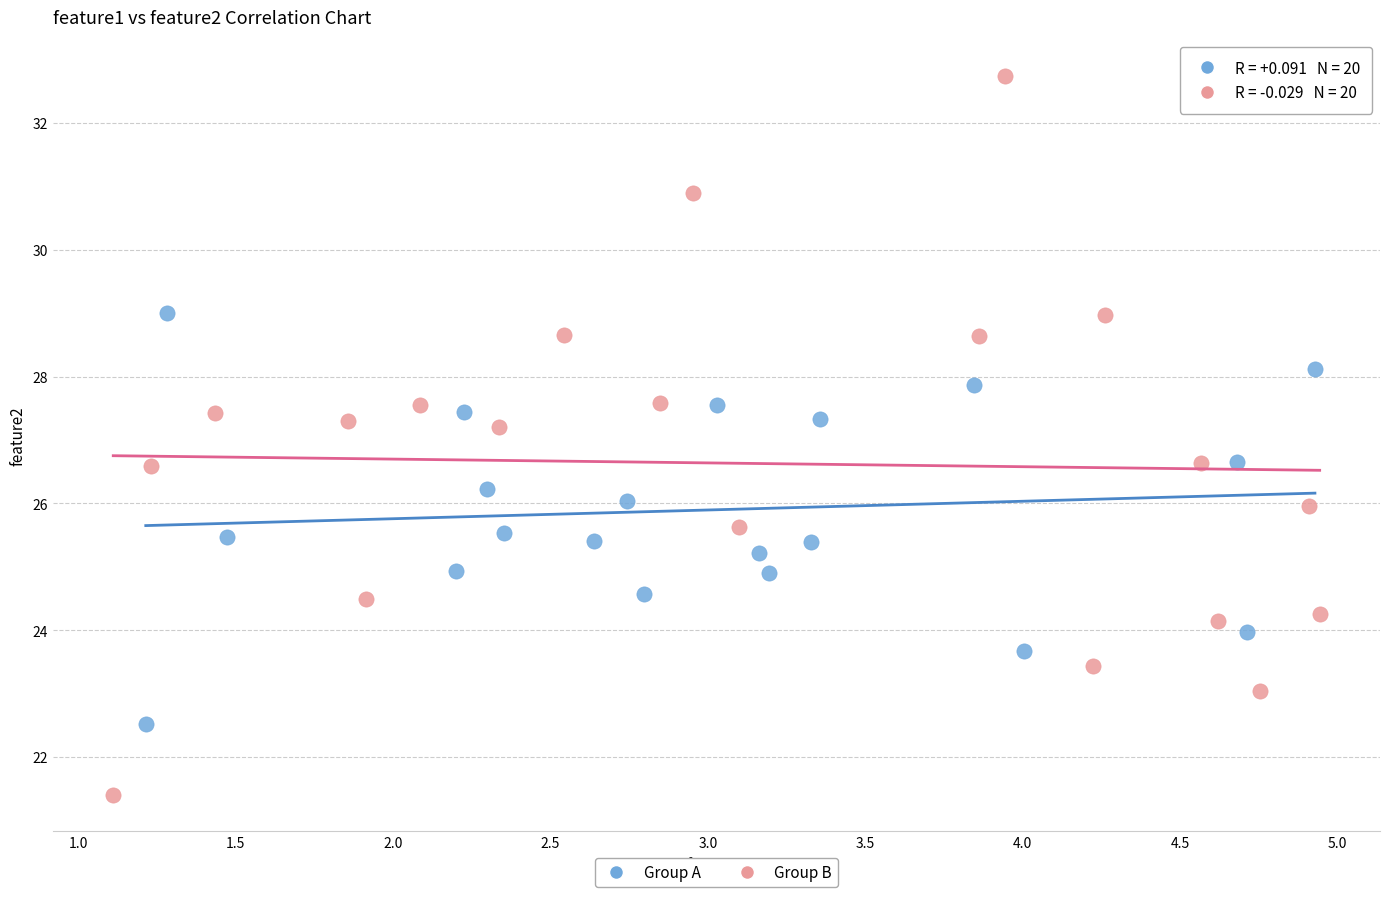

Which series has the widest spread of Y values?

Group B